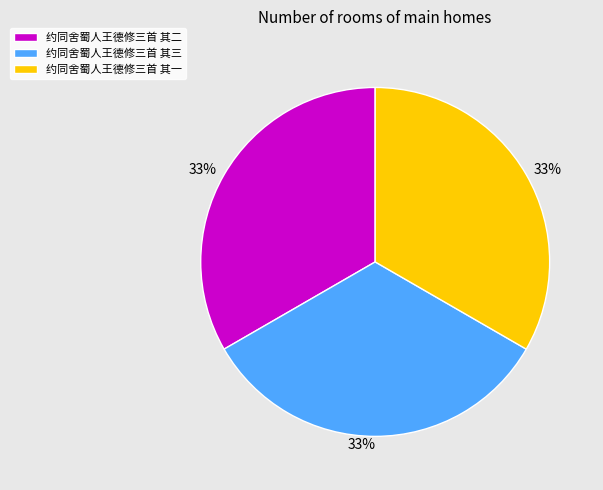

The 约同舍蜀人王德修三首 其一 slice represents 33% of the pie. True or false?

True